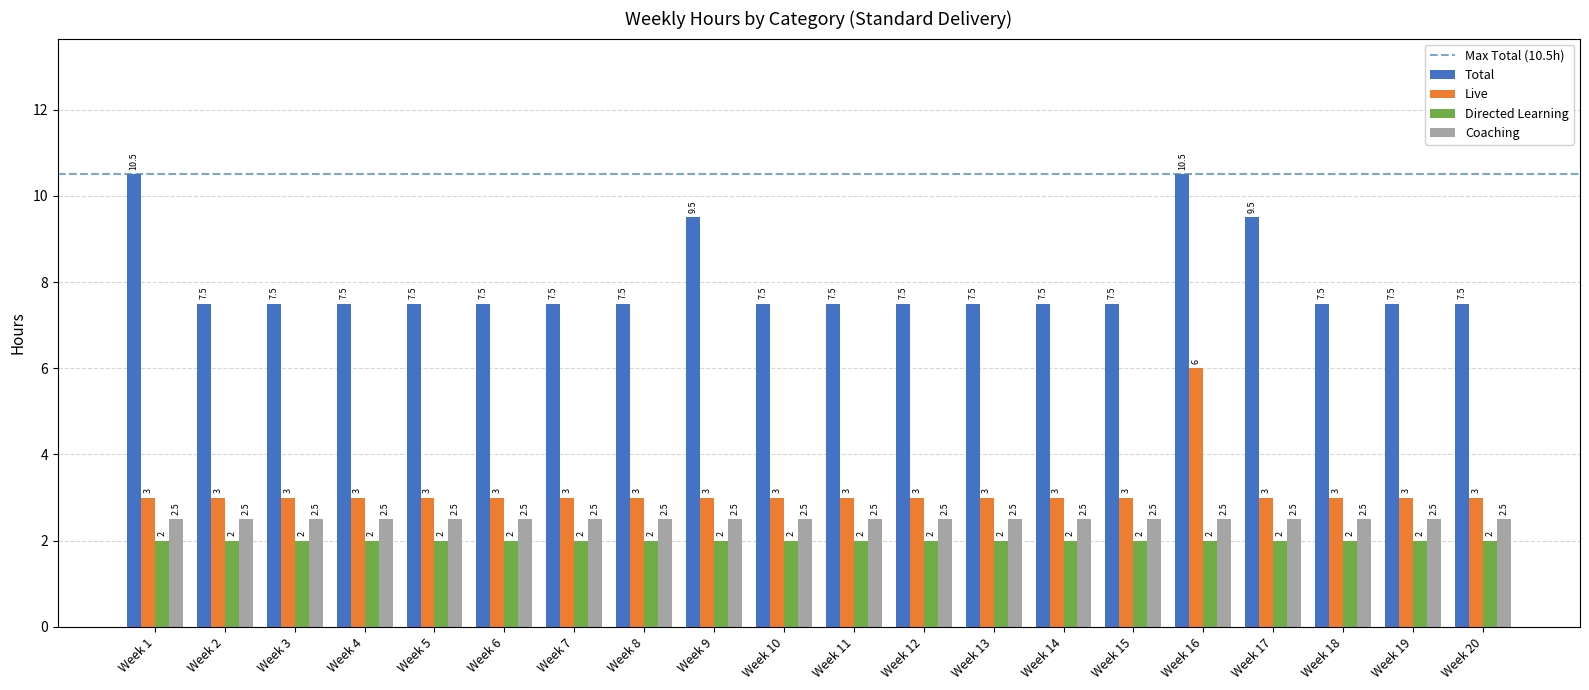

What is the sum of the Total values at Week 1 and Week 9?

20.0